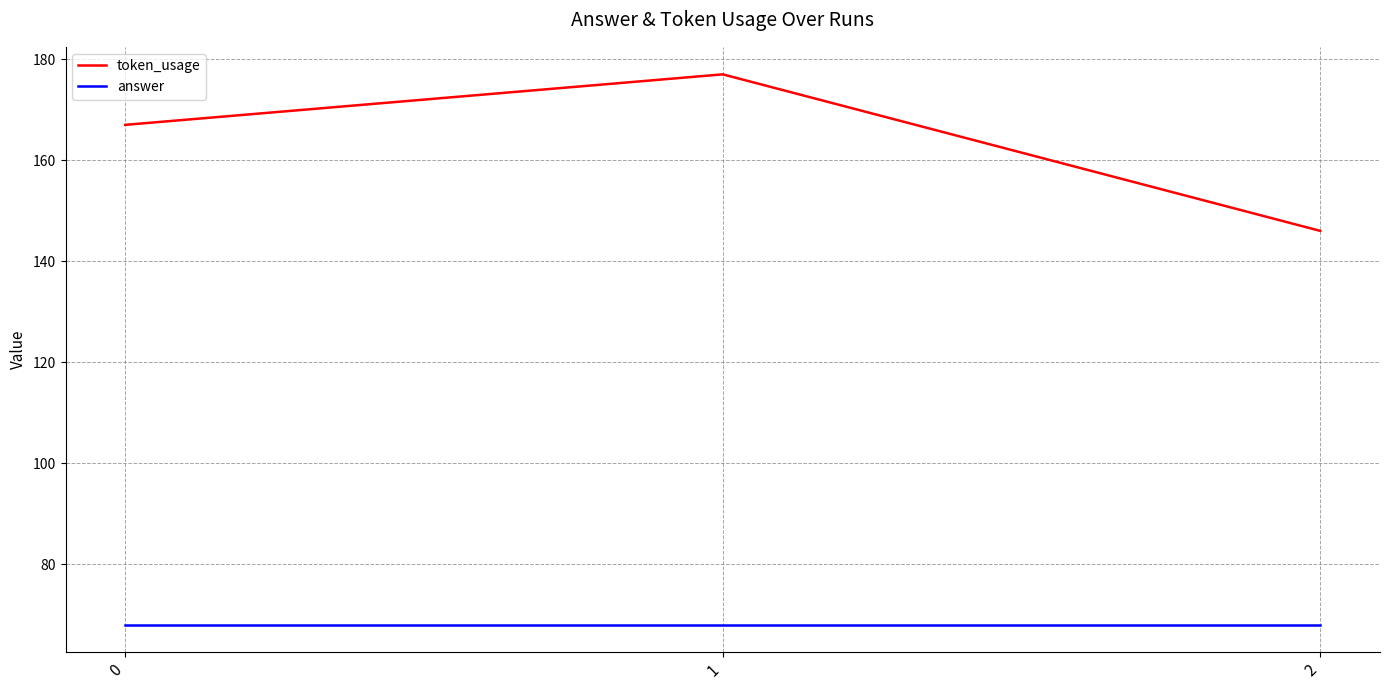

Between 1 and 2, which series saw the biggest shift?

token_usage